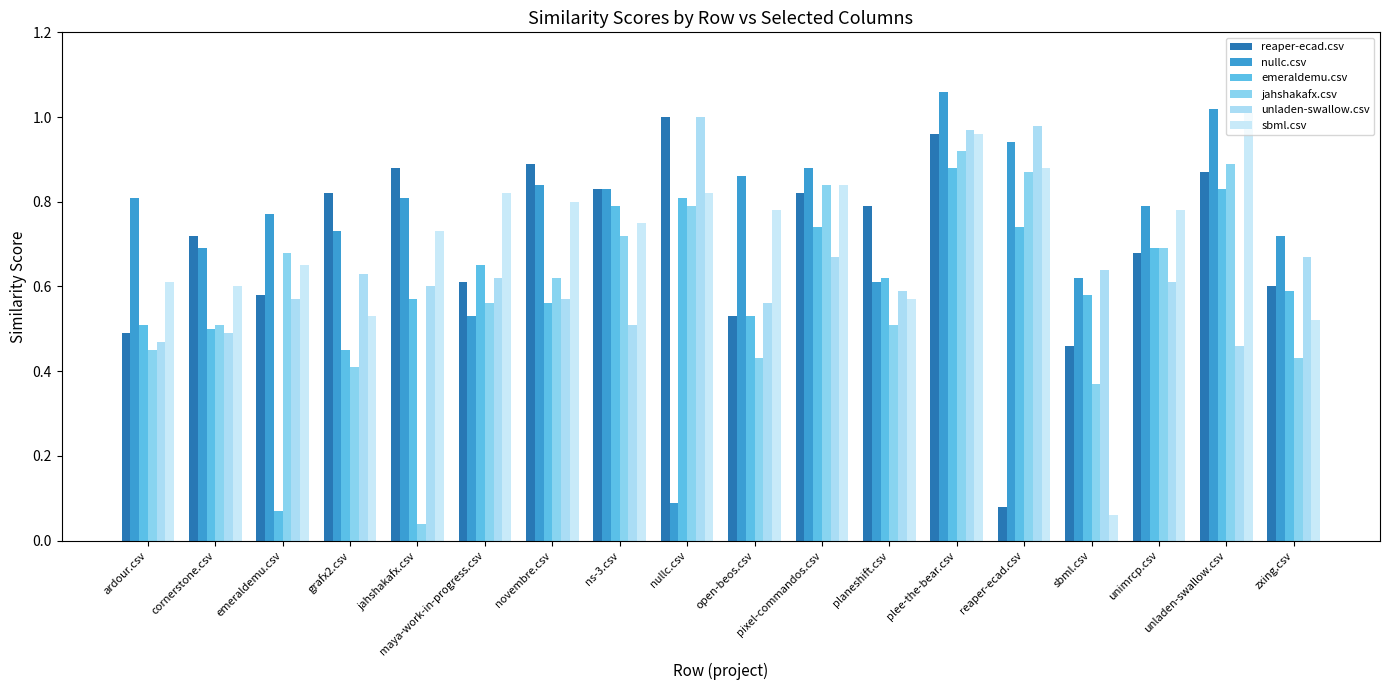

What is the label of the 6th bar from the left?

maya-work-in-progress.csv